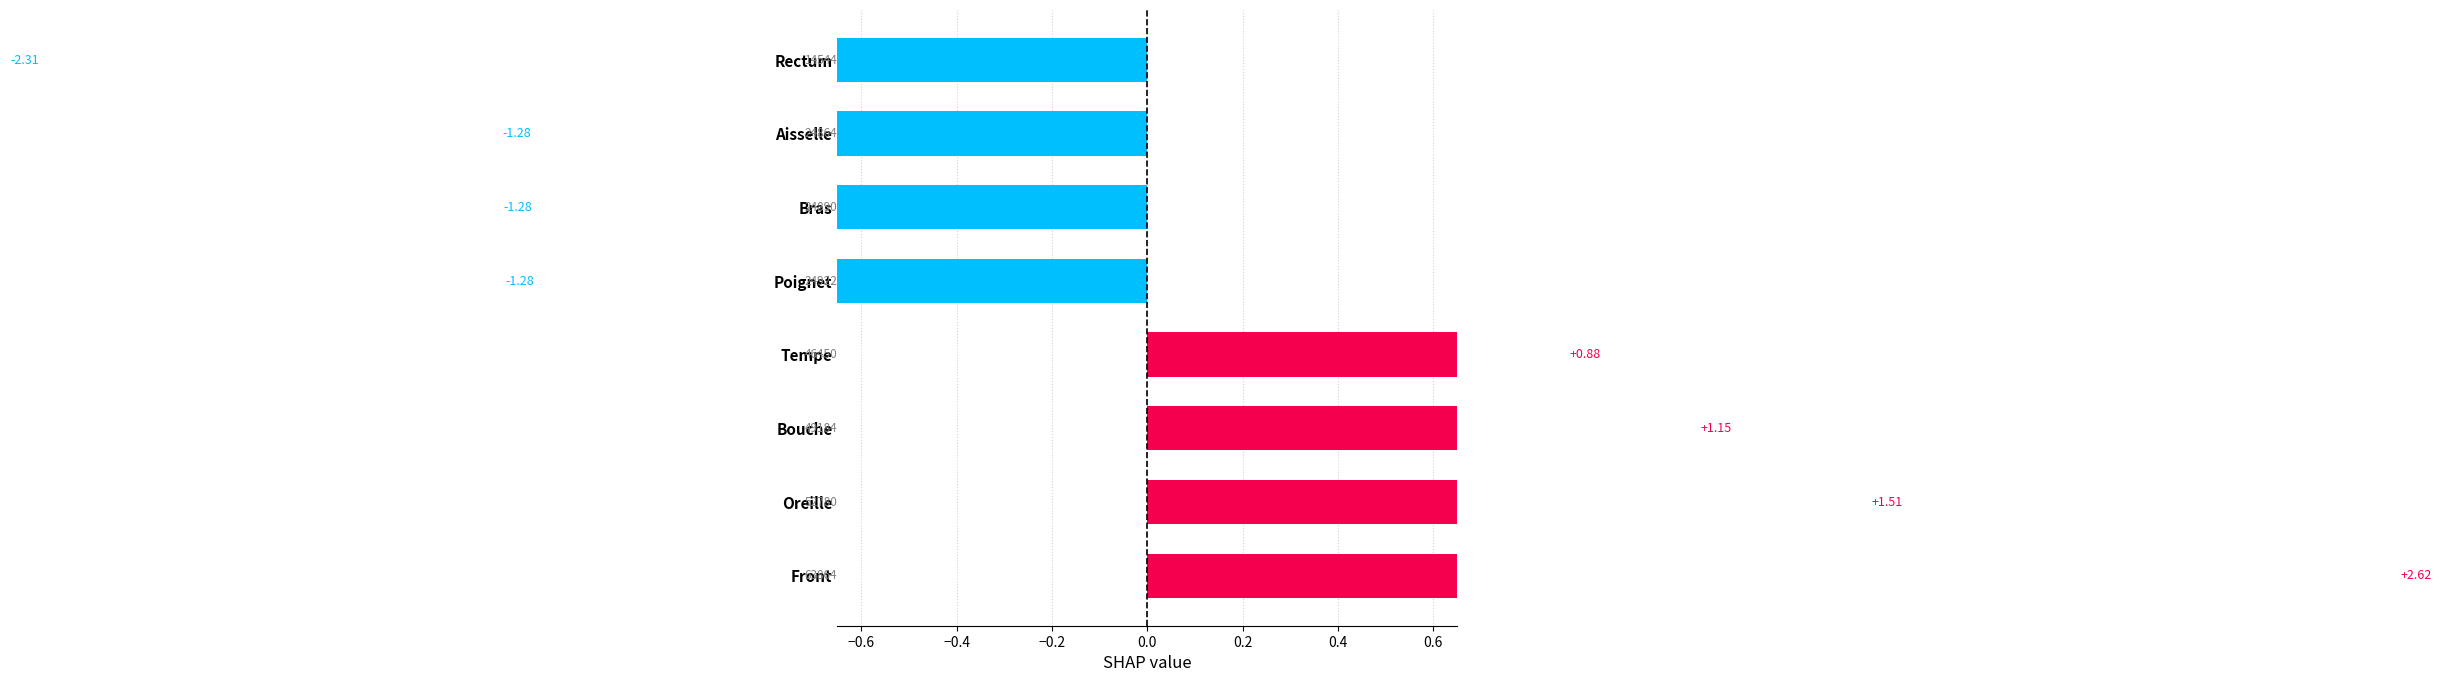

The value at Rectum is -1.3. True or false?

False